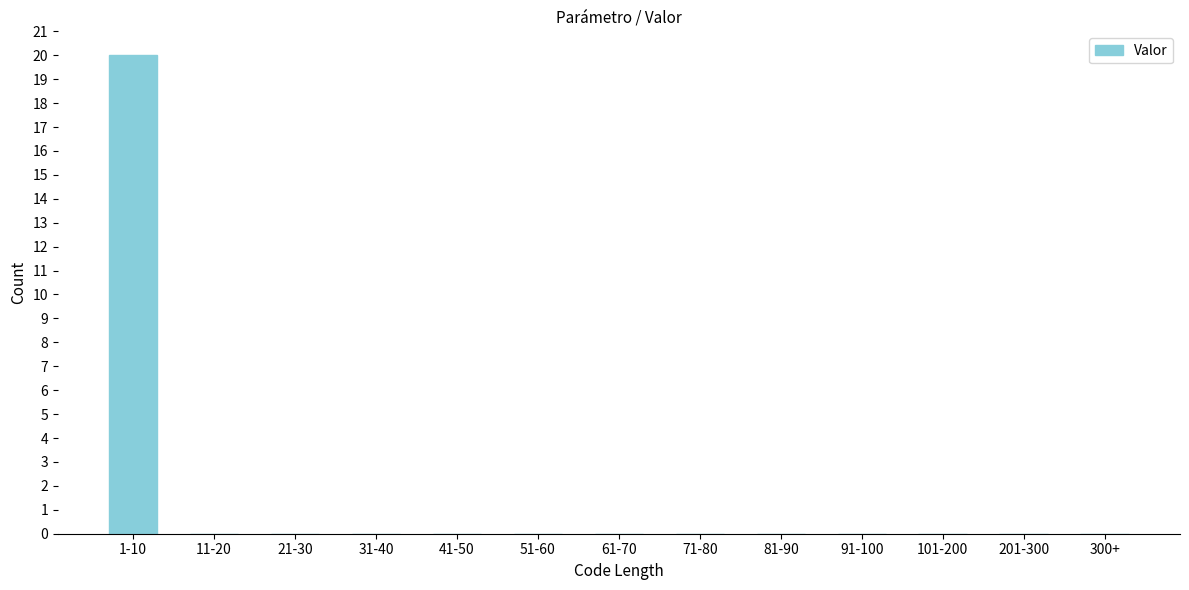

Reading left to right, list all the values displayed in this chart.

1-10=20	11-20=0	21-30=0	31-40=0	41-50=0	51-60=0	61-70=0	71-80=0	81-90=0	91-100=0	101-200=0	201-300=0	300+=0